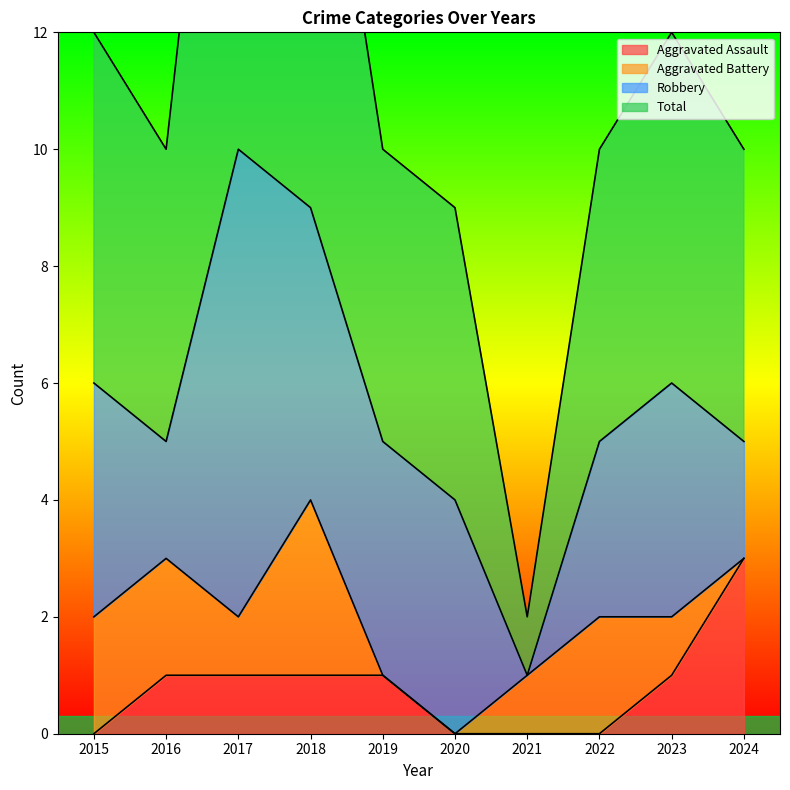

What is the total value across all series at 2020?

9